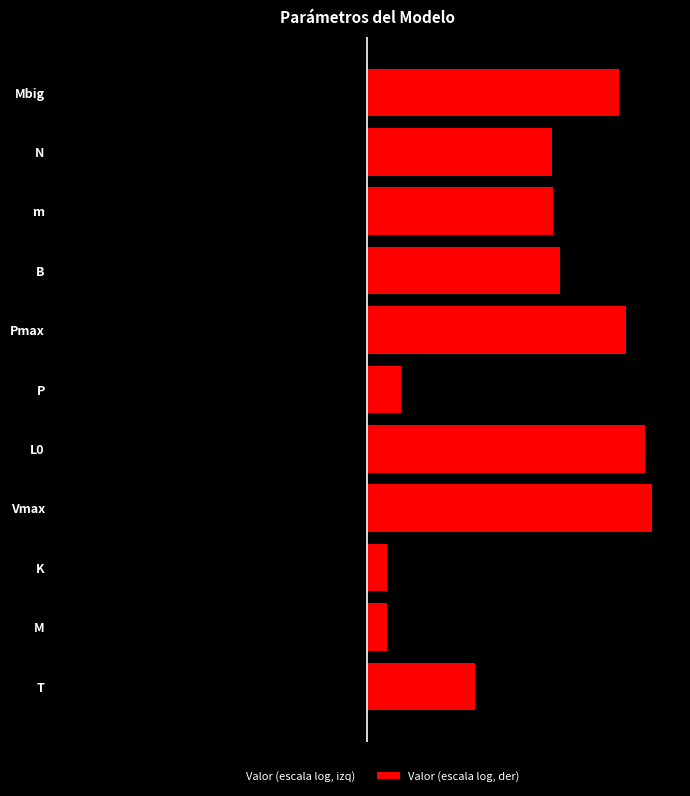

At how many categories does at least one series exceed -4?

11